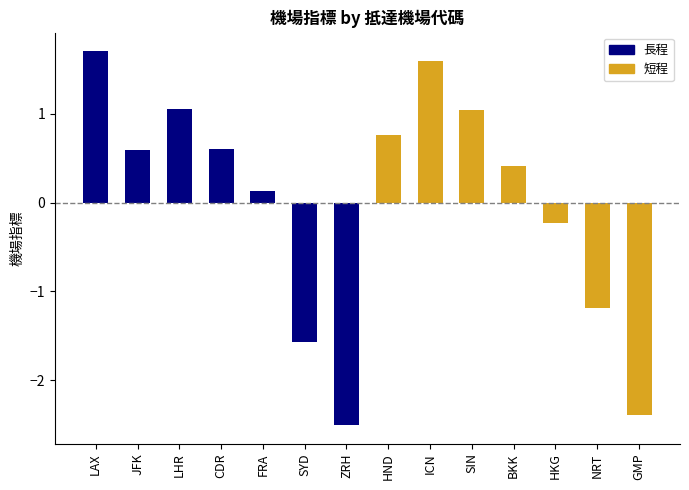

Reading left to right, transcribe all the data shown in this chart.

長程: 1.7	0.6	1.1	0.6	0.1	-1.6	-2.5
短程: 0.8	1.6	1.0	0.4	-0.2	-1.2	-2.4